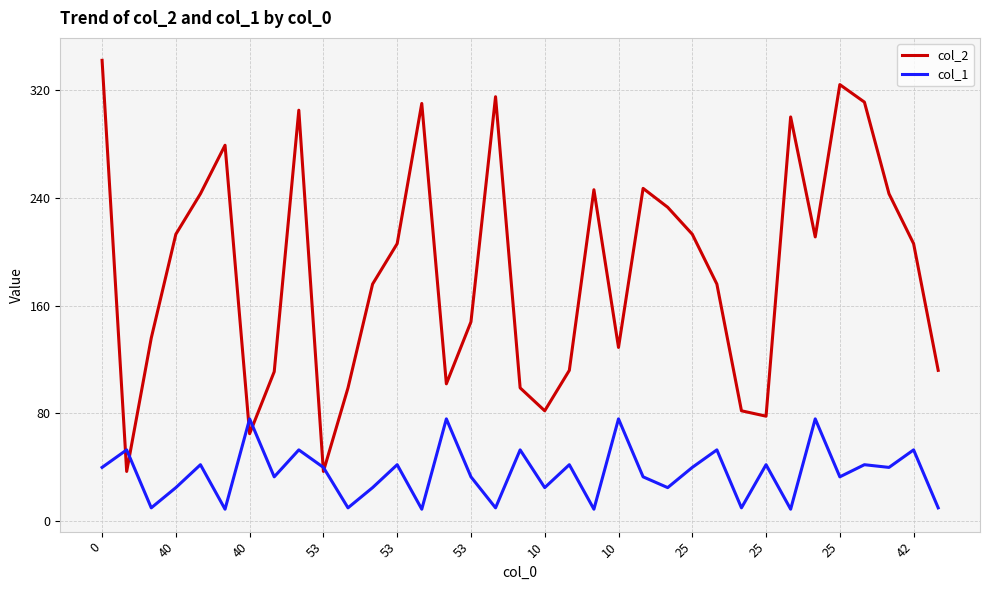

What is the lowest value of the col_2 series?

37